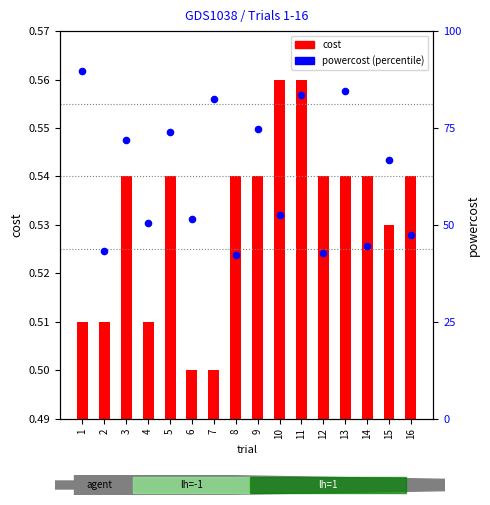

At which category is the sum across all series the highest?

11